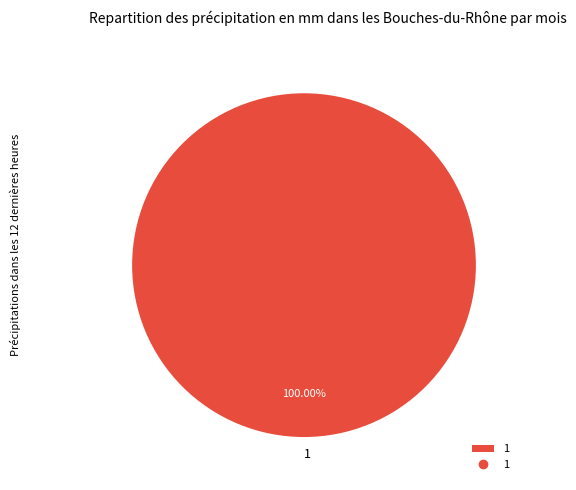

Is there any slice that represents more than half of the pie?

Yes